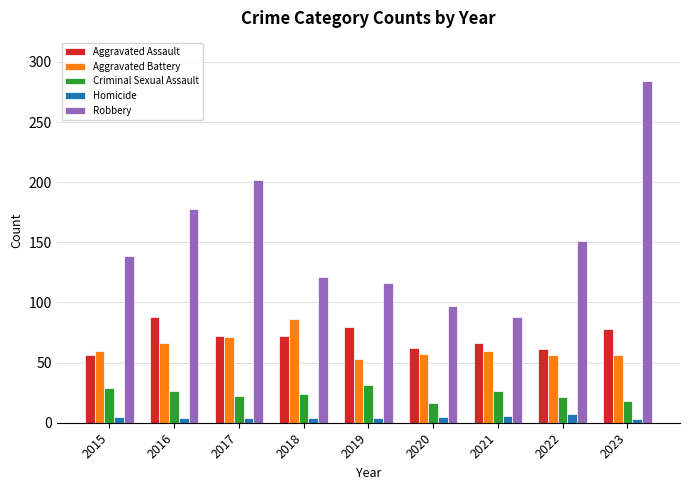

Rank the series at 2016 from highest to lowest value.

Robbery, Aggravated Assault, Aggravated Battery, Criminal Sexual Assault, Homicide